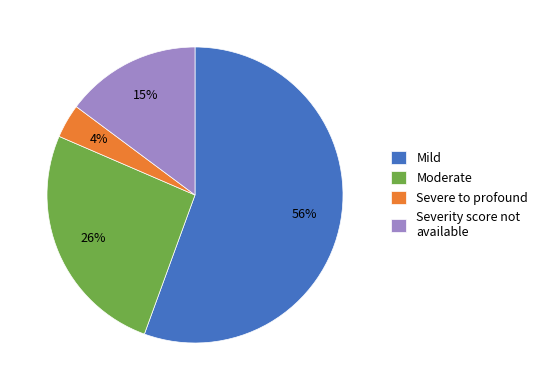

What is the largest slice in the pie chart?

Mild